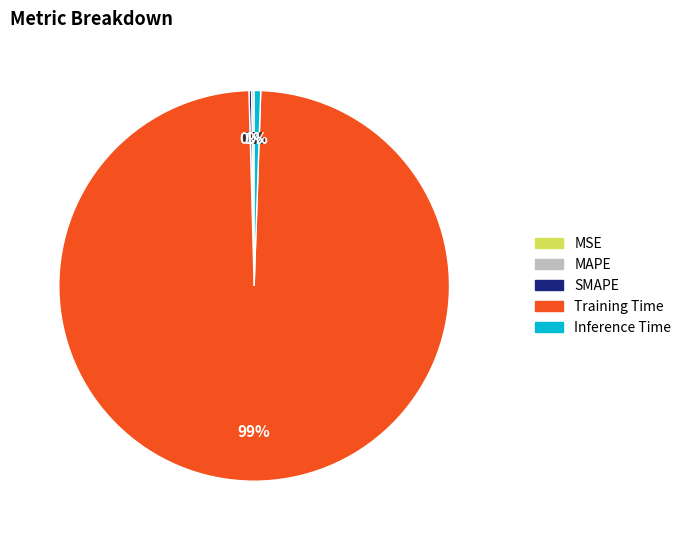

Is it true that Training Time is 89% of the pie?

False